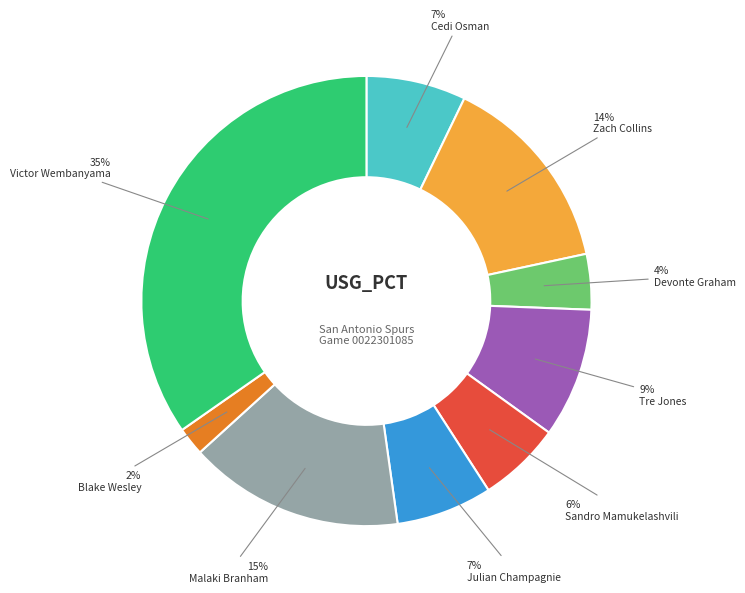

Does any single category account for the majority?

No